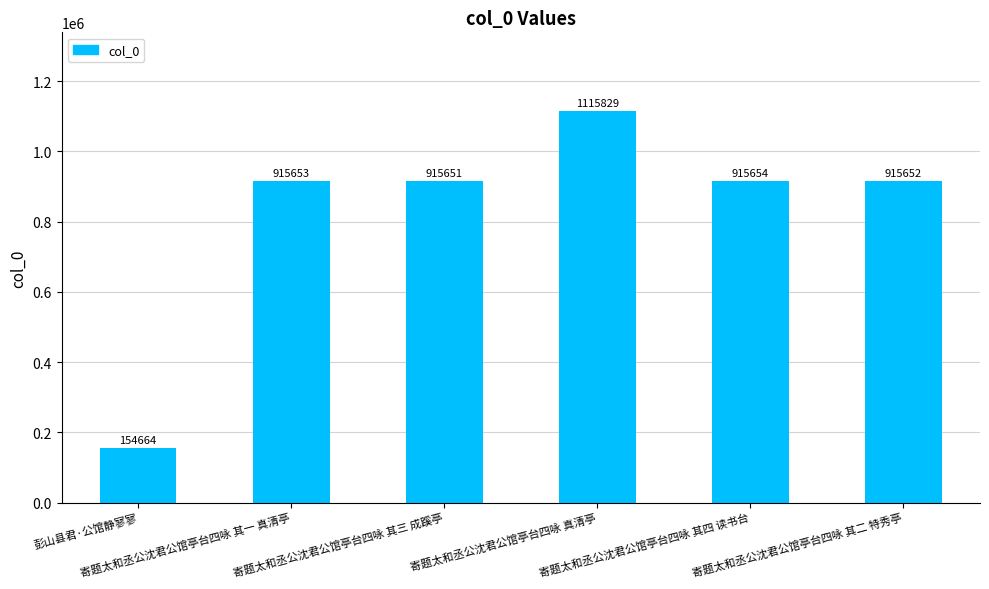

Reading right to left, list all the values displayed in this chart.

915652	915654	1115829	915651	915653	154664